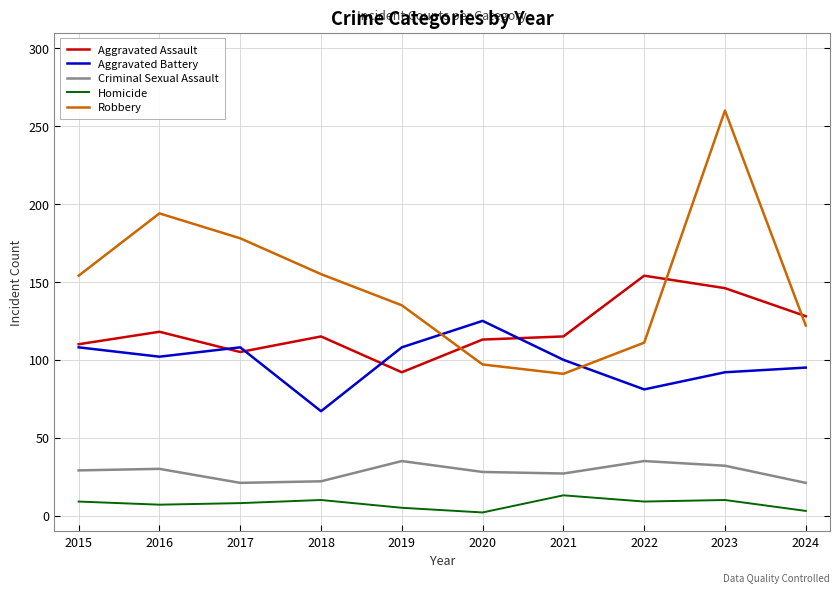

At 2016, list the series in order from smallest to largest.

Homicide, Criminal Sexual Assault, Aggravated Battery, Aggravated Assault, Robbery